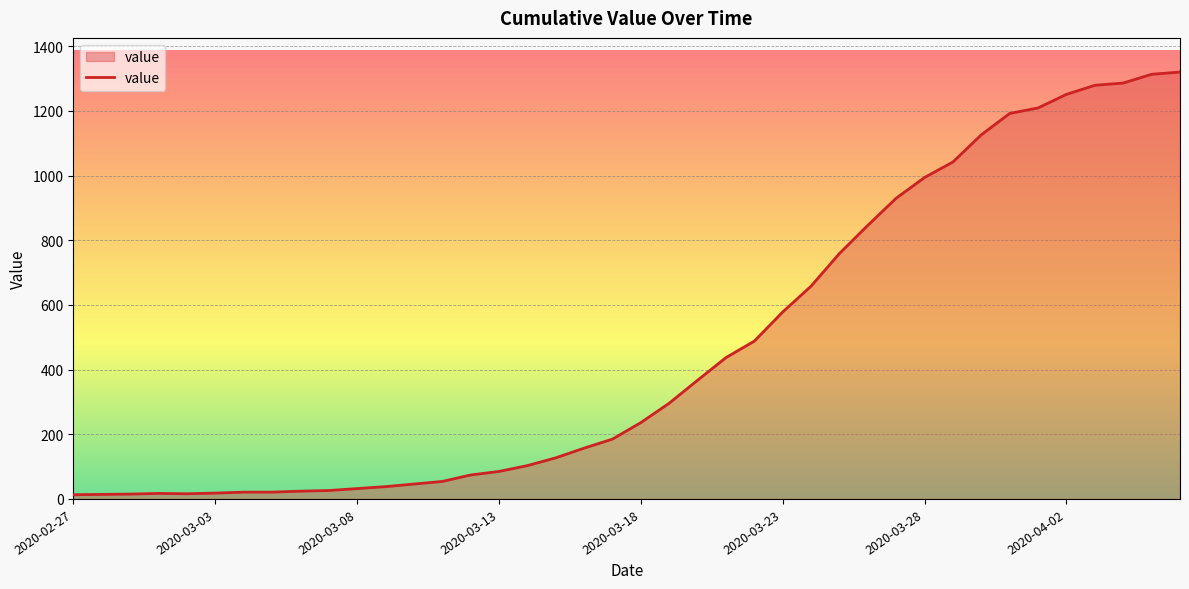

What is the maximum value shown in the chart?

1320